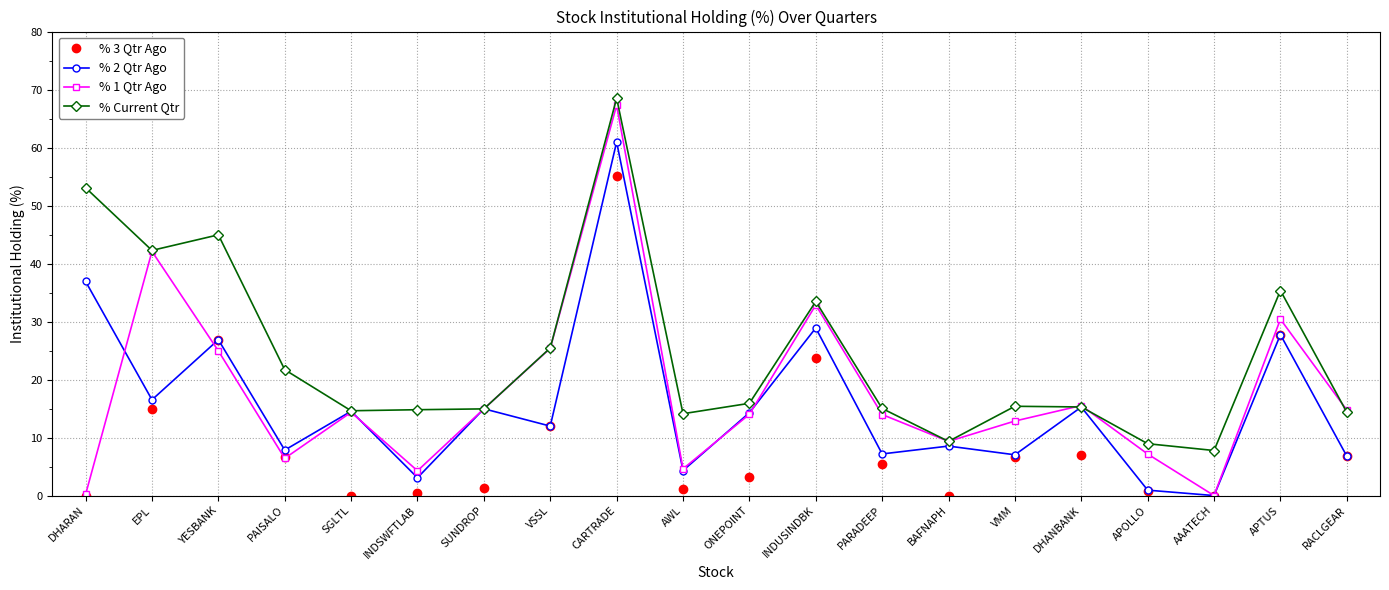

What is the label of the 10th point from the right?

ONEPOINT